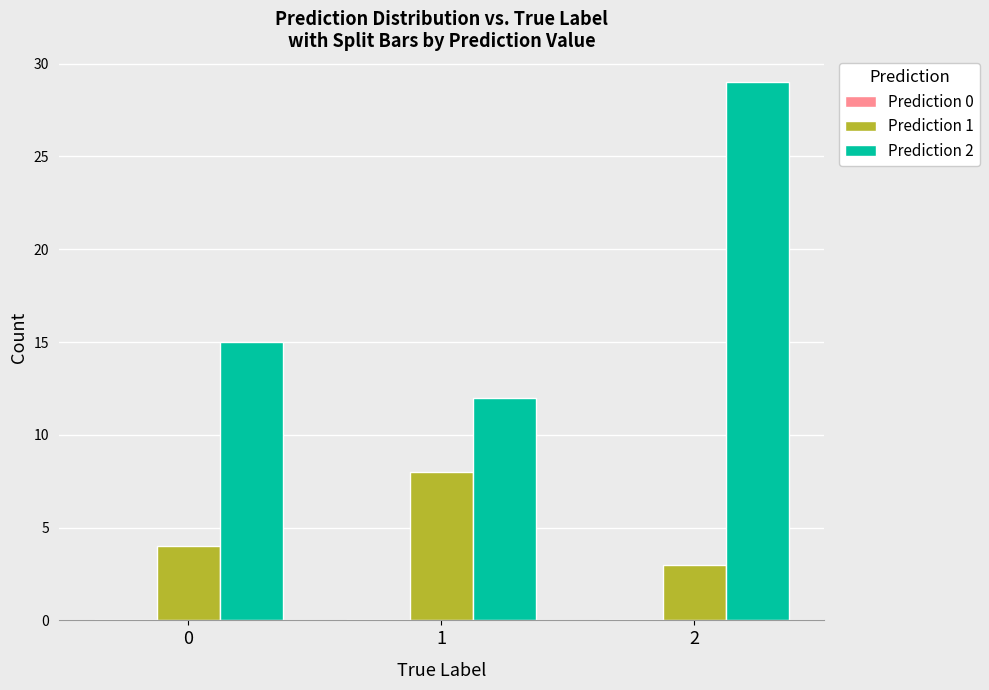

What is the sum of the Prediction 1 values at 2 and 1?

11